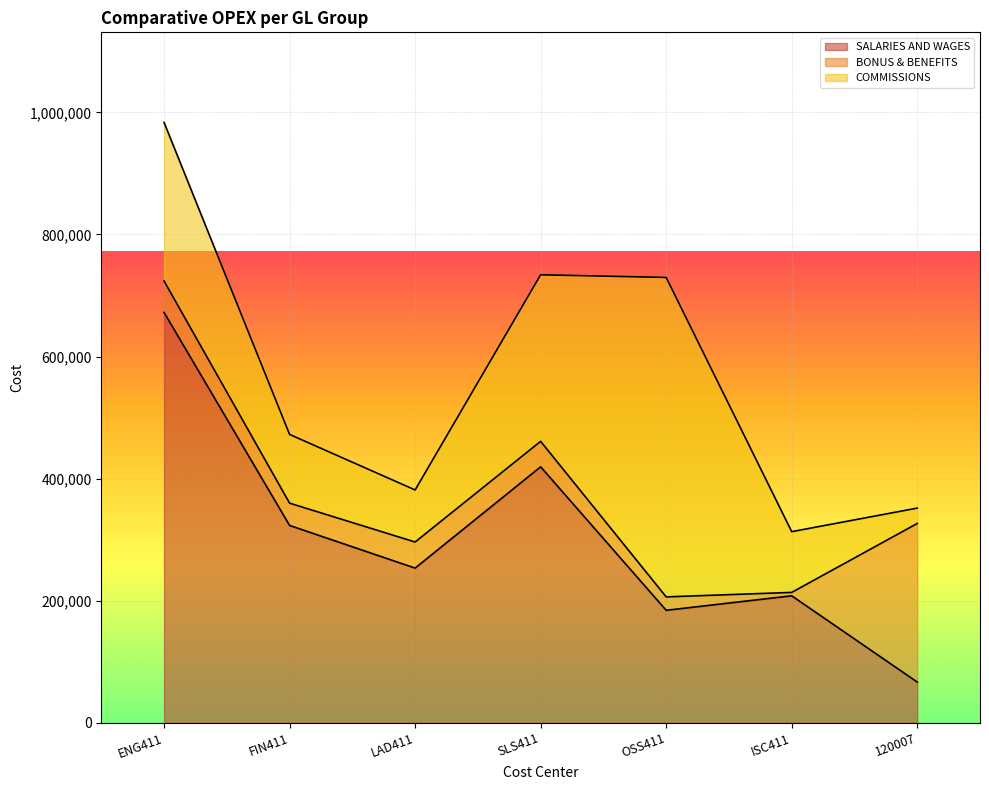

What is the minimum value for COMMISSIONS?

25200.0